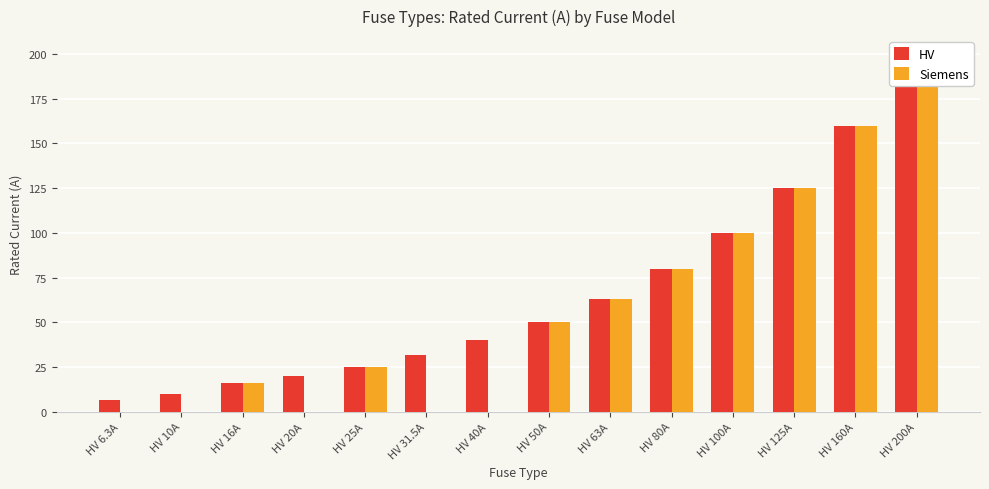

What is the sum of all Siemens values?

819.0